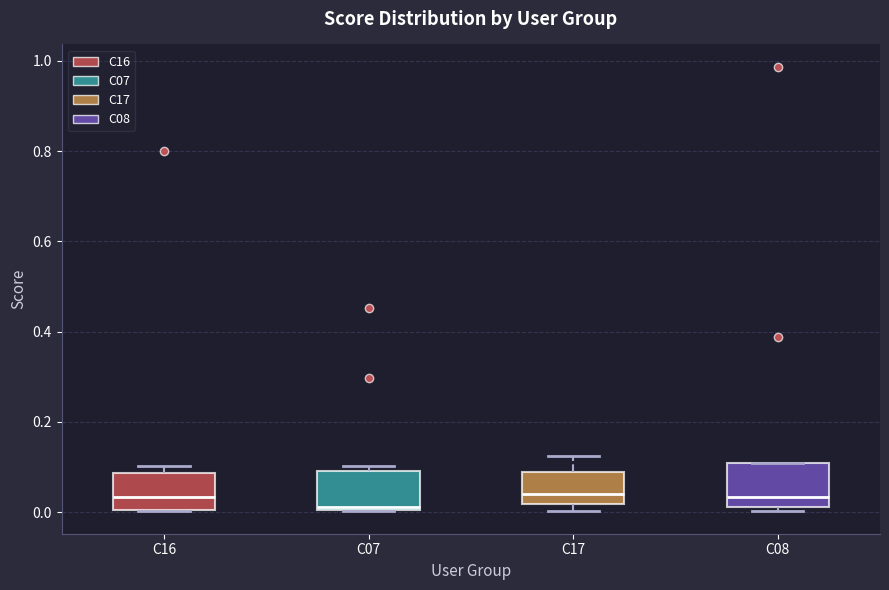

Where is the upper edge of the box for C16 on the y-axis? The values are not printed on the chart, so give them approximately, as read against the axis.

0.08